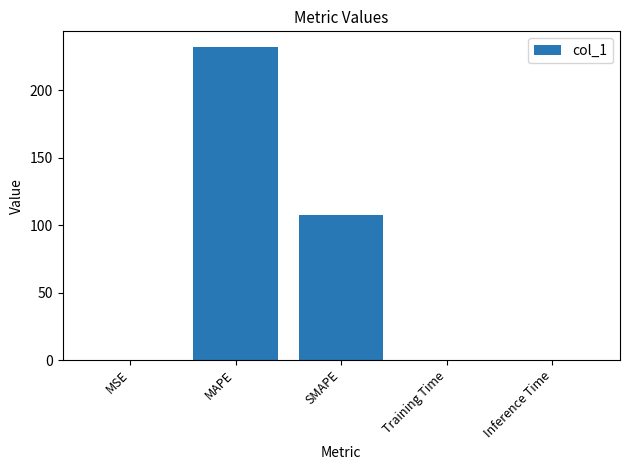

What is the greatest value displayed?

232.1